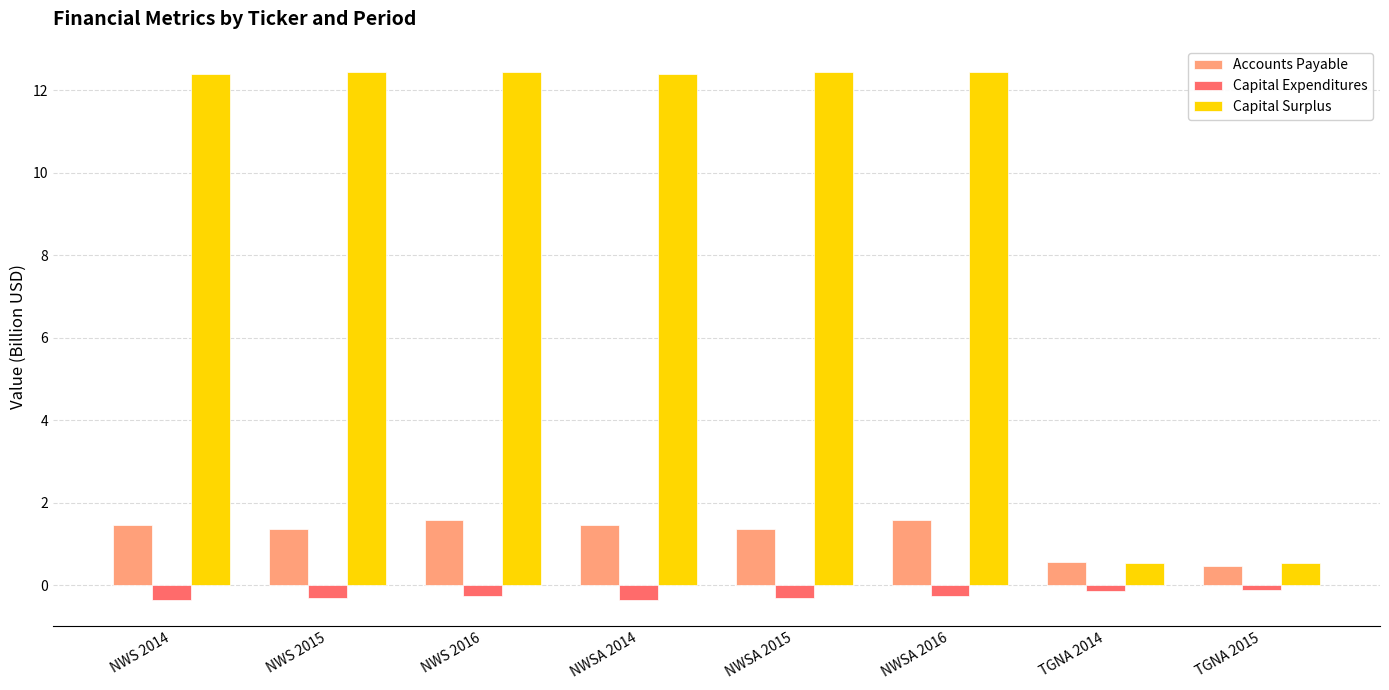

Rank the series at NWS 2015 from highest to lowest value.

Capital Surplus, Accounts Payable, Capital Expenditures